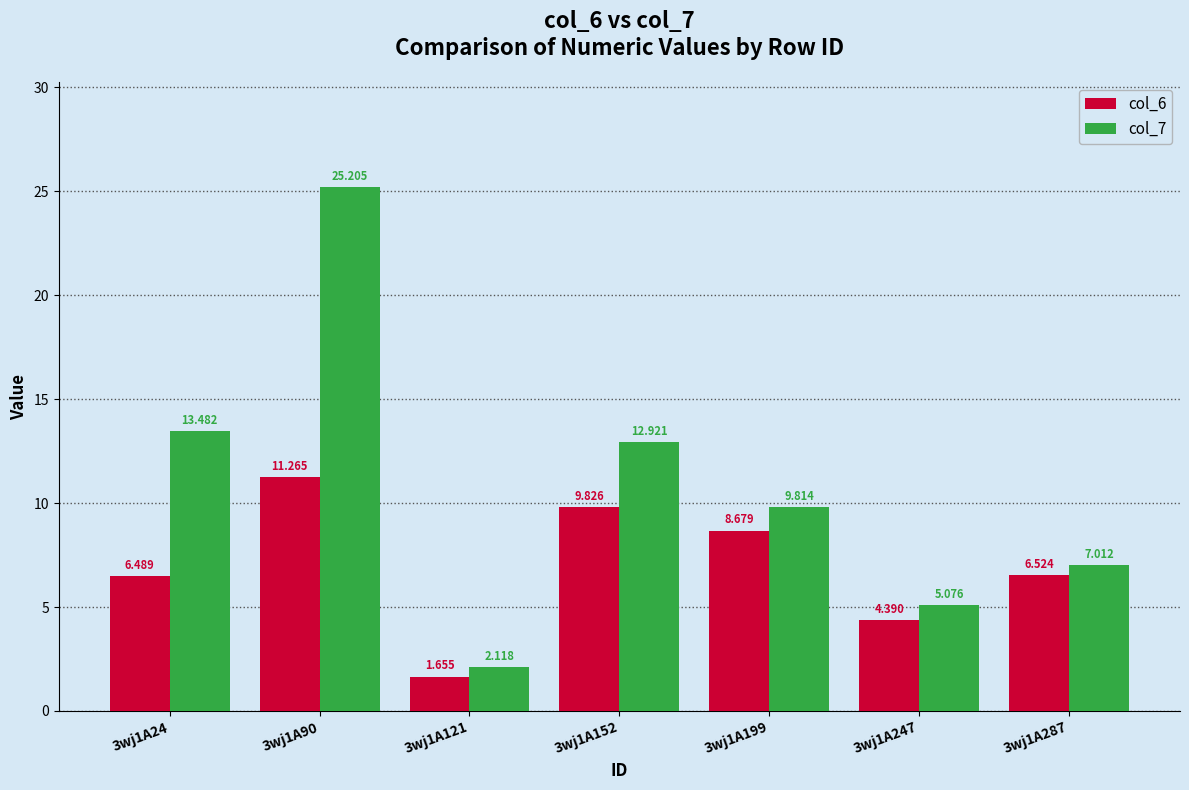

Rank the series by their average value, from highest to lowest.

col_7, col_6